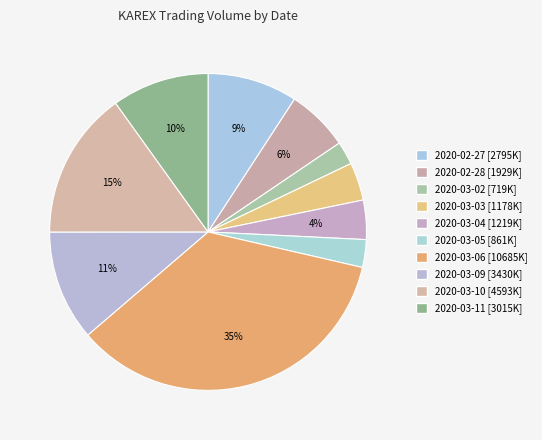

Which slice is the largest?

2020-03-06